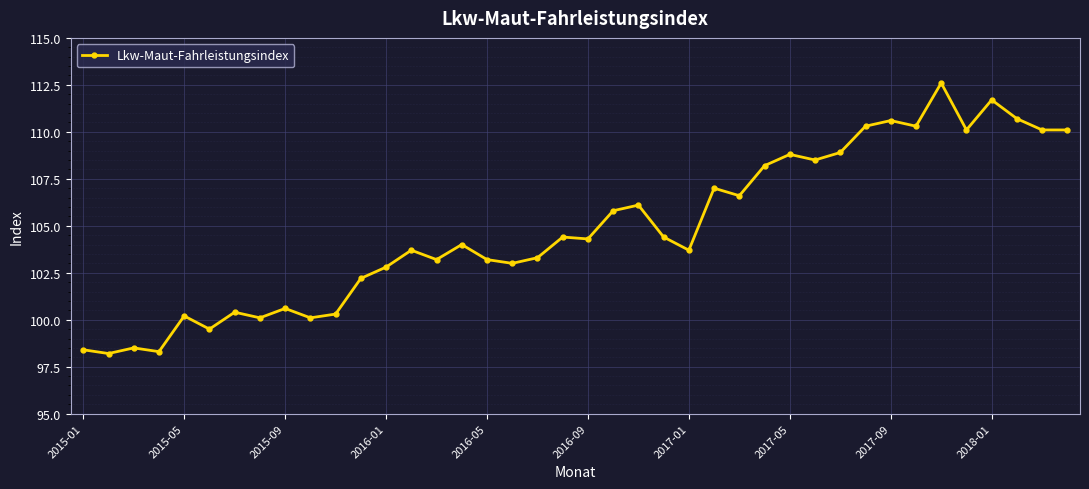

What is the value of the 25th point from the left?

103.7